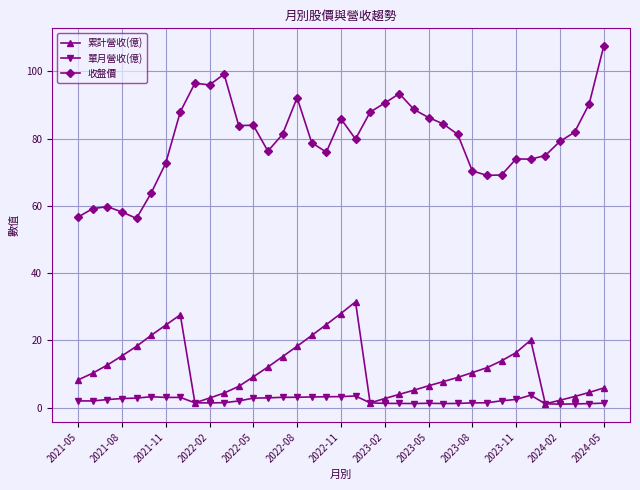

Rank the series by their maximum value, from lowest to highest.

單月營收(億), 累計營收(億), 收盤價